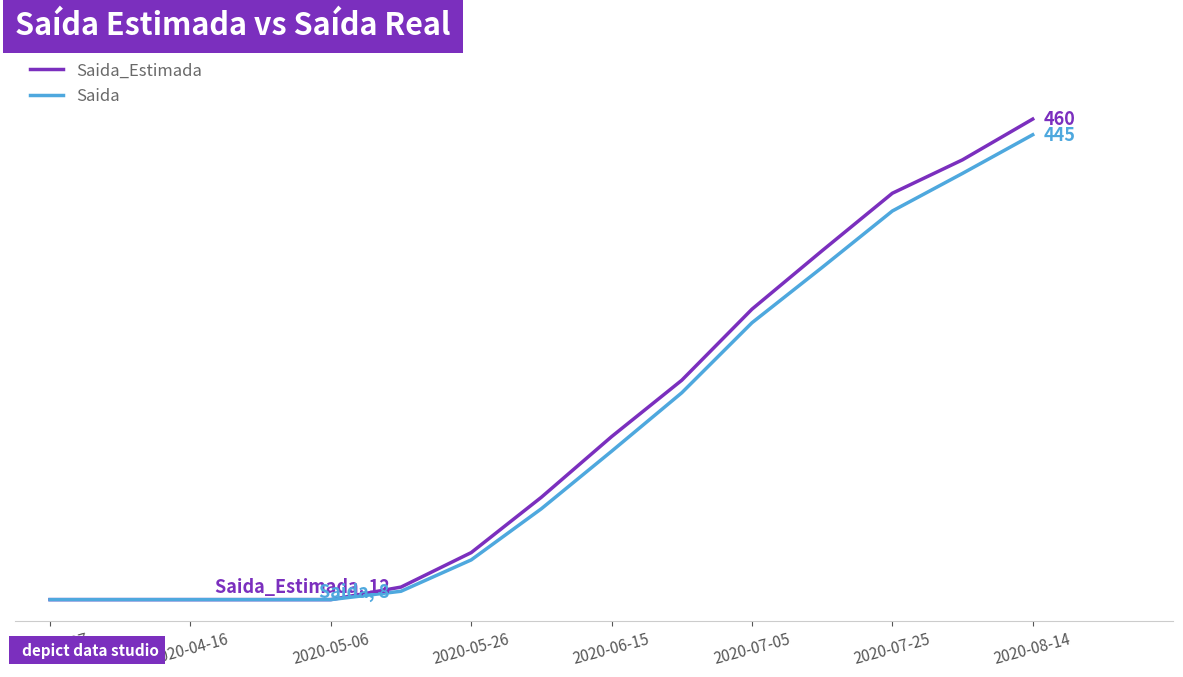

Does the chart have visible grid lines?

No